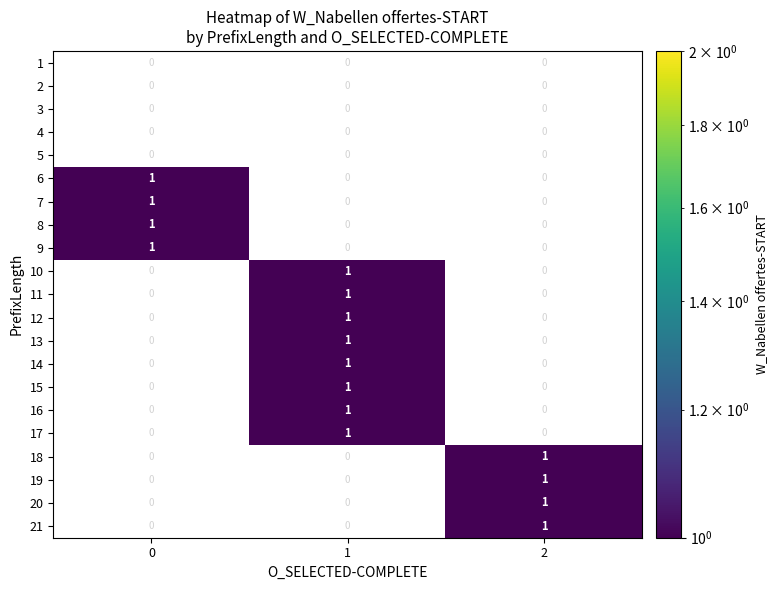

What is the greatest value displayed?

1